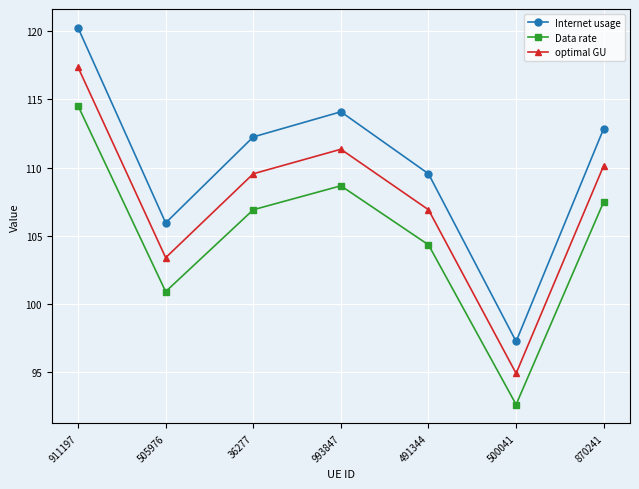

What are all the series names shown in the legend?

Internet usage, Data rate, optimal GU